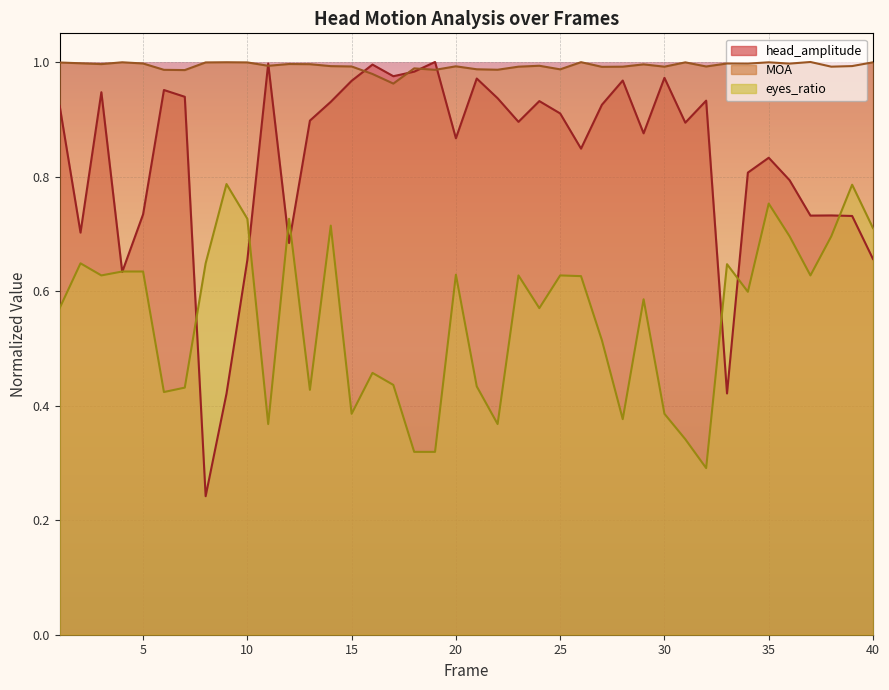

How many series are shown in this chart?

3